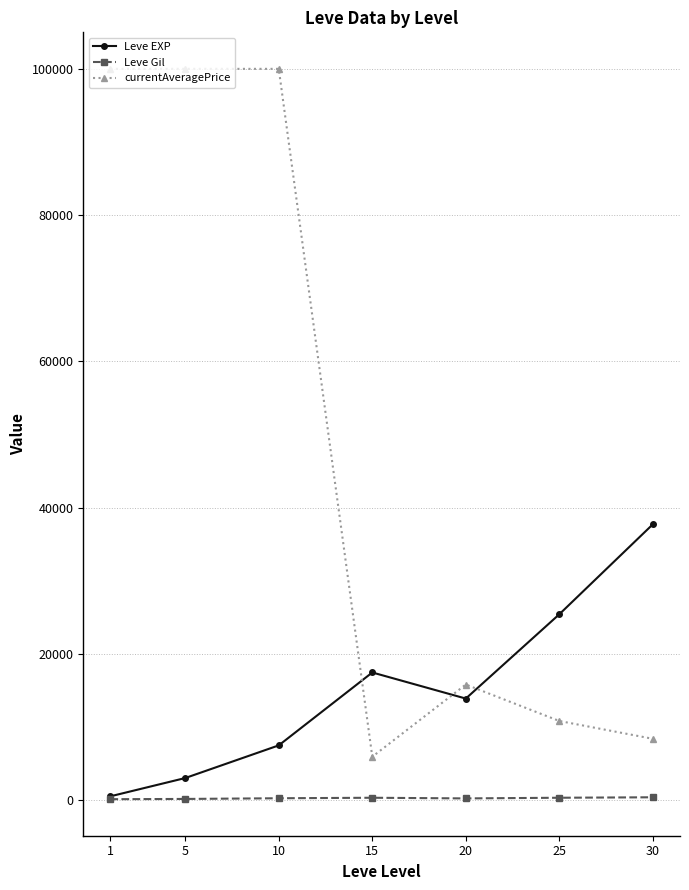

What is the difference between the highest and lowest values at 25?

25097.3